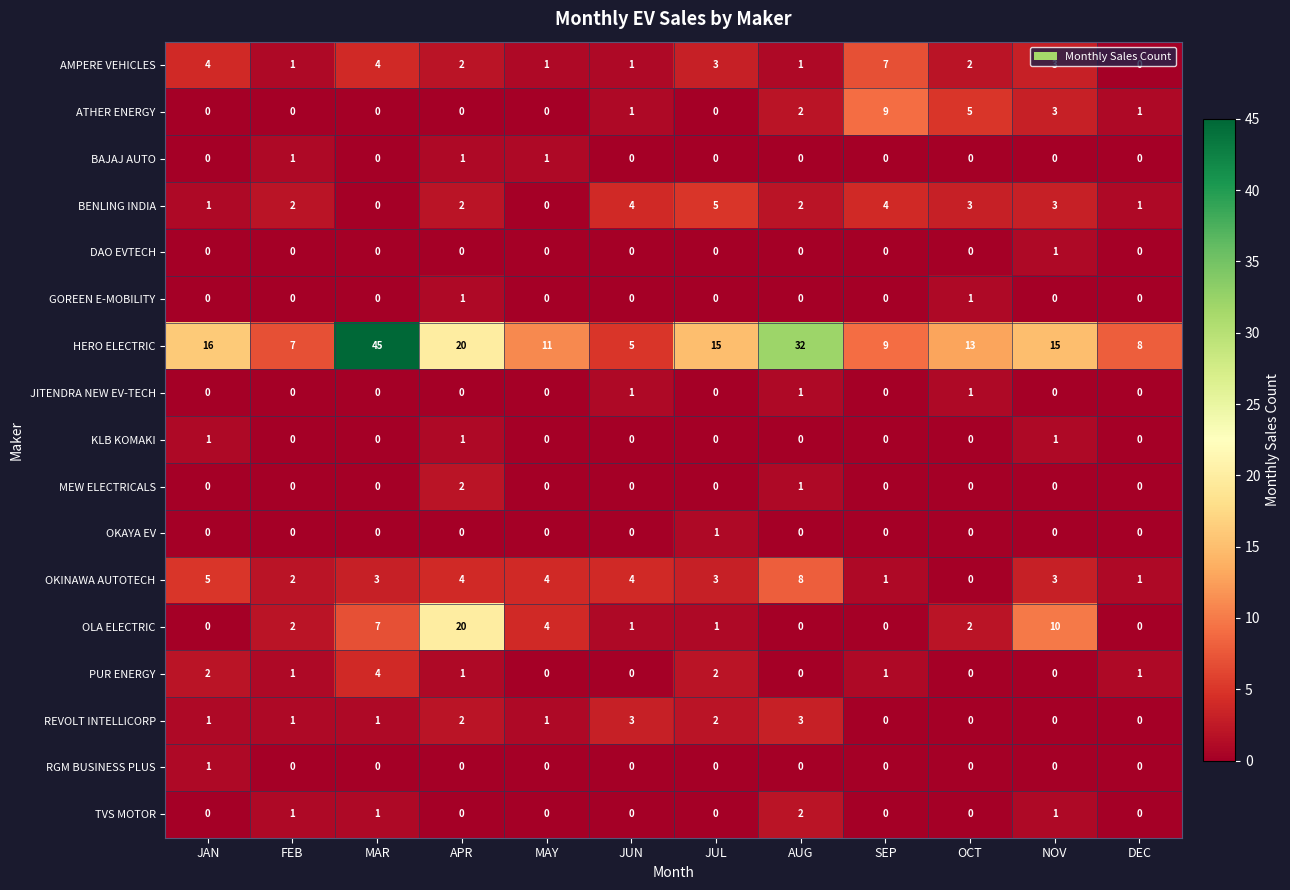

What is the sum of the BENLING INDIA values at NOV and JAN?

4